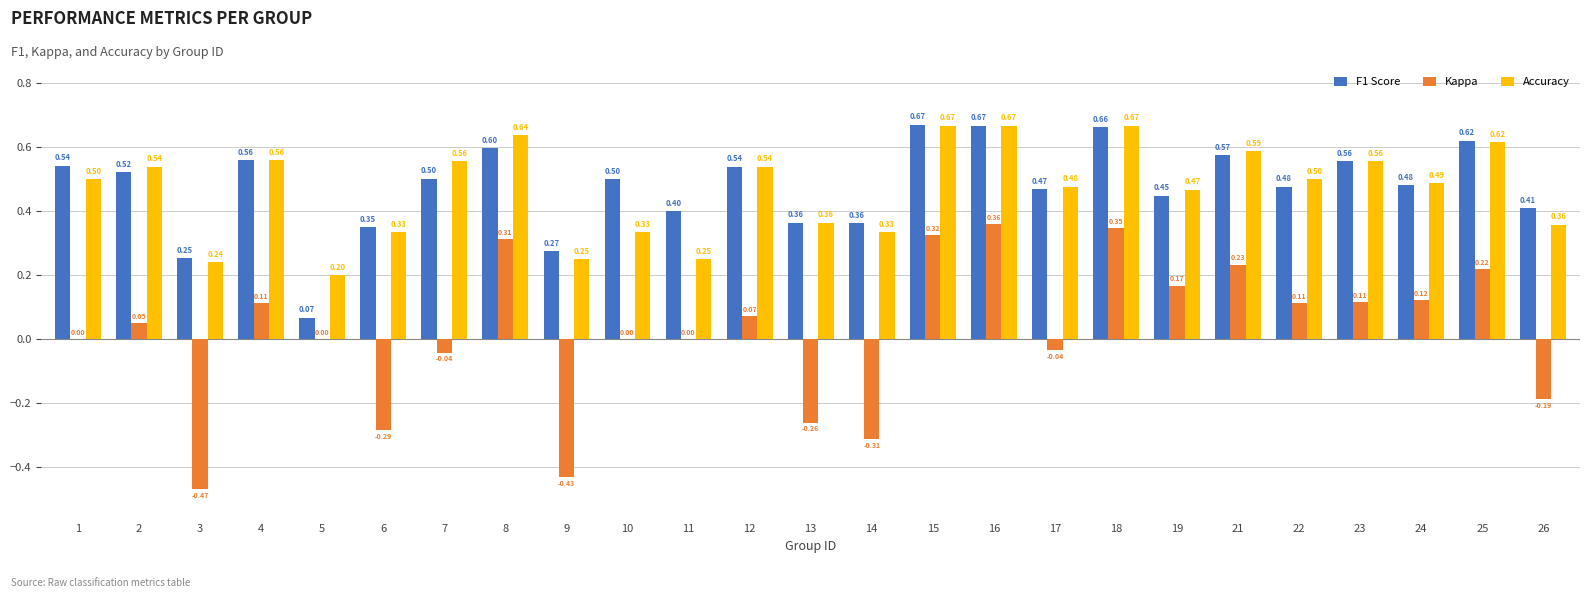

What is the total value across all series at 25?

1.5